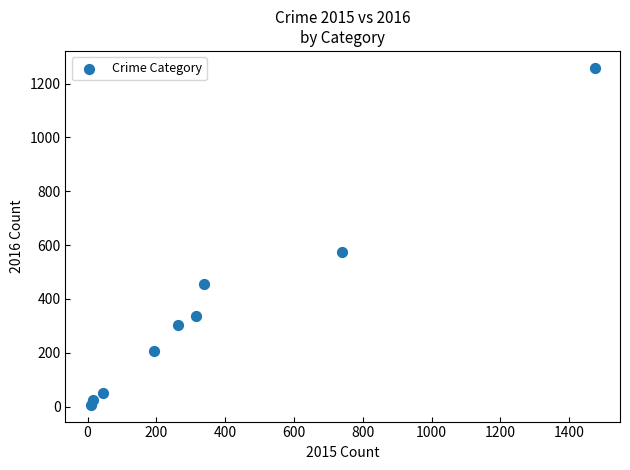

What is the range of X values (max minus min)?

1465